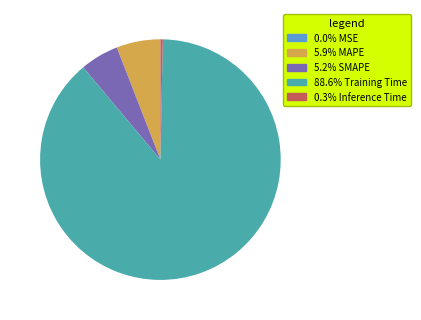

Is there a majority slice in this chart?

Yes